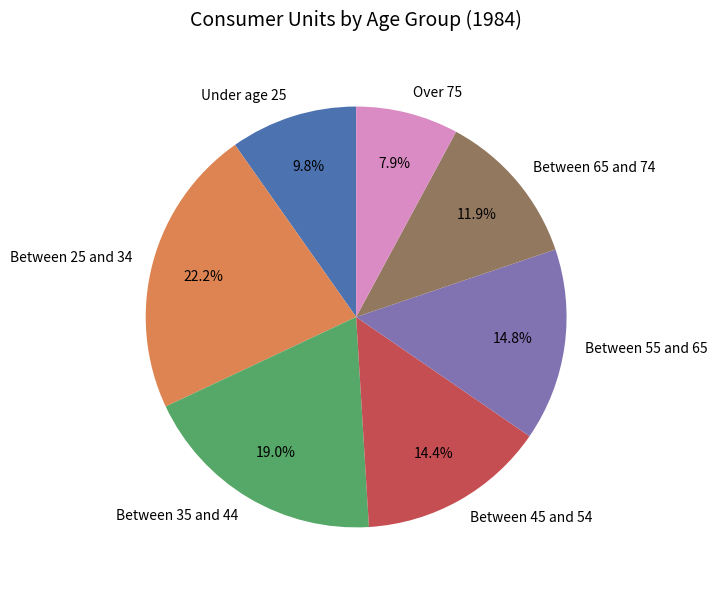

The Between 25 and 34 slice represents 22% of the pie. True or false?

True